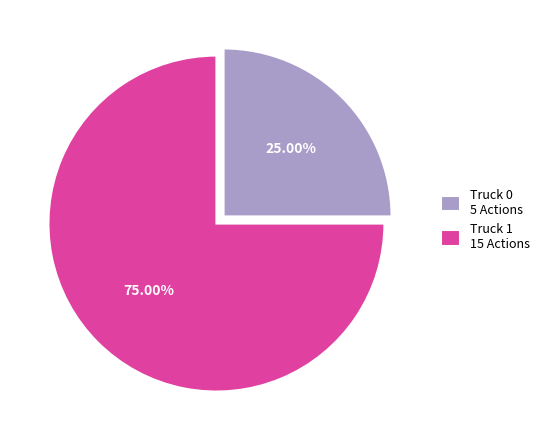

Is it true that Truck 1 is 75% of the pie?

True